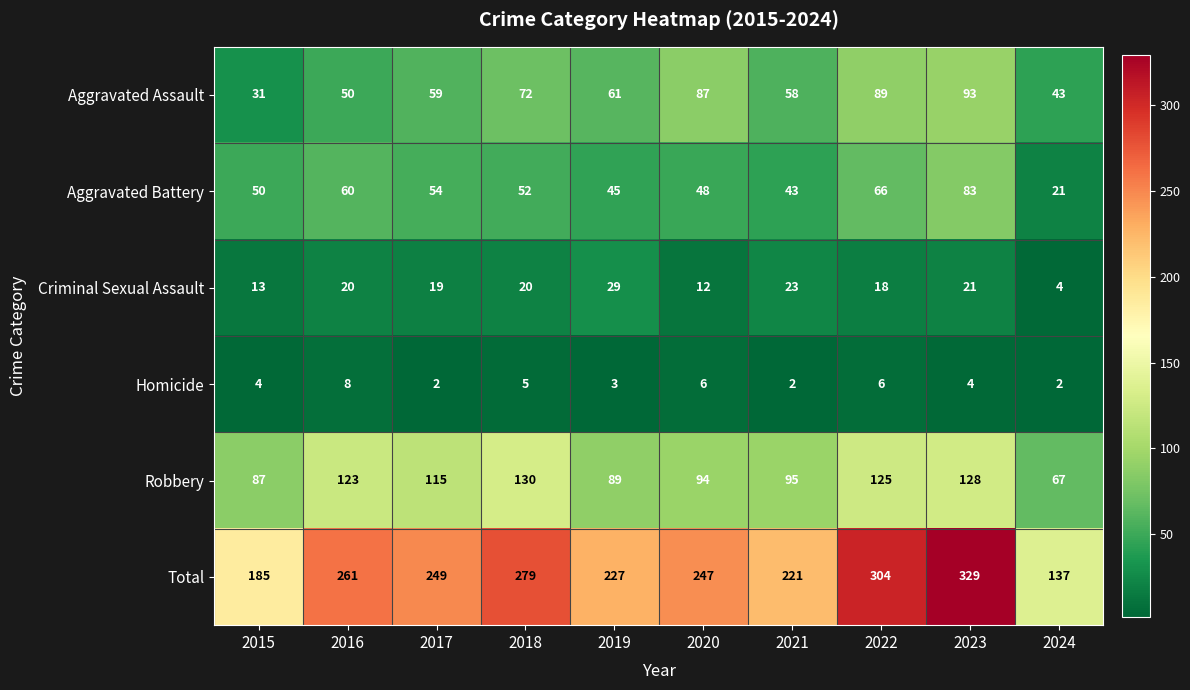

The Homicide series shows 5 at 2016. True or false?

False